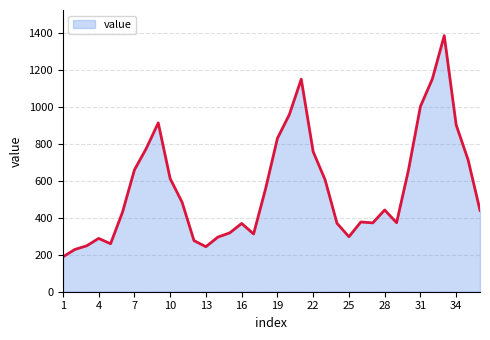

What is the minimum value shown in the chart?

189